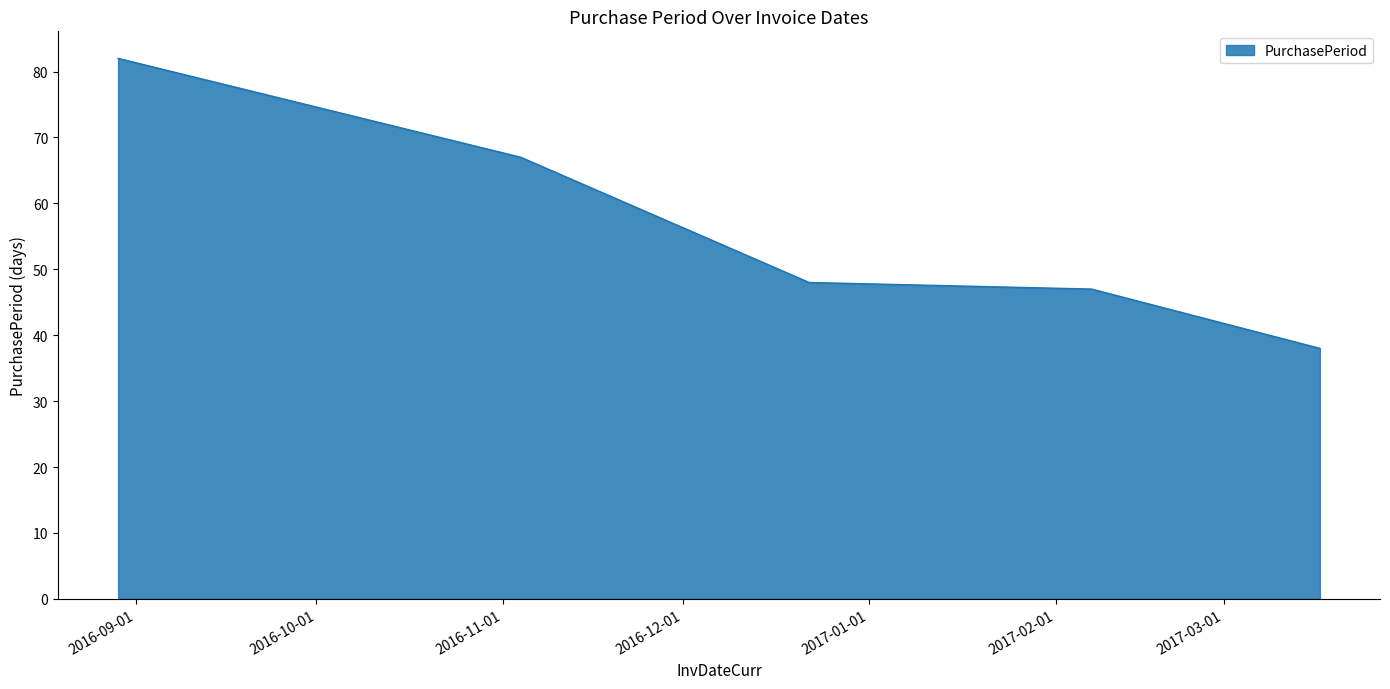

True or false: there are more than 1 points higher than both neighbors.

False